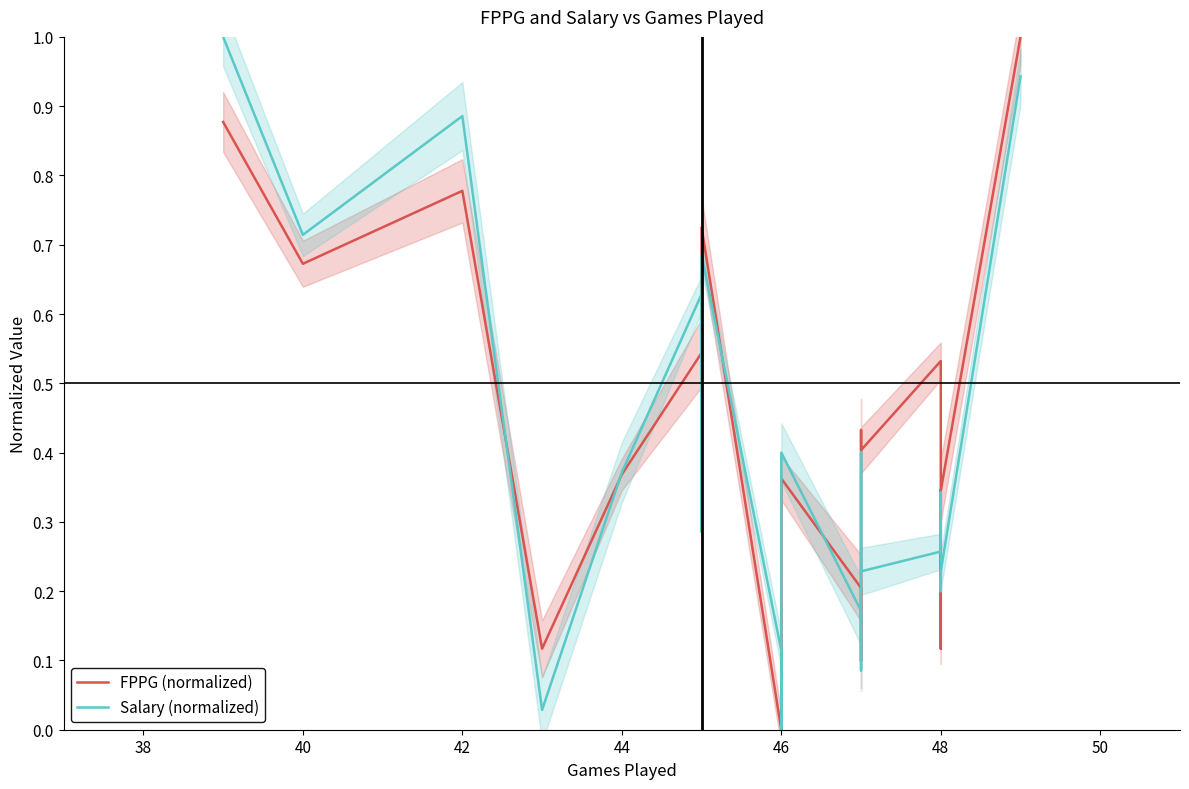

How many values in the FPPG (normalized) series exceed 0?

19